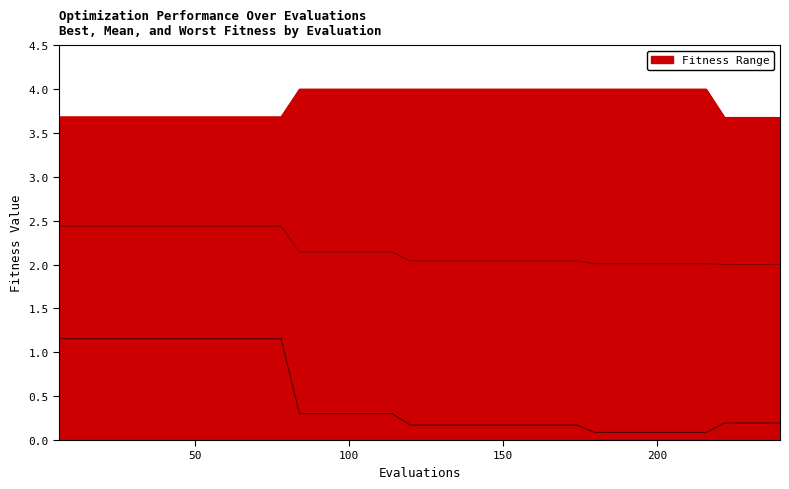

Rank the series by their maximum value, from lowest to highest.

best, mean, worst